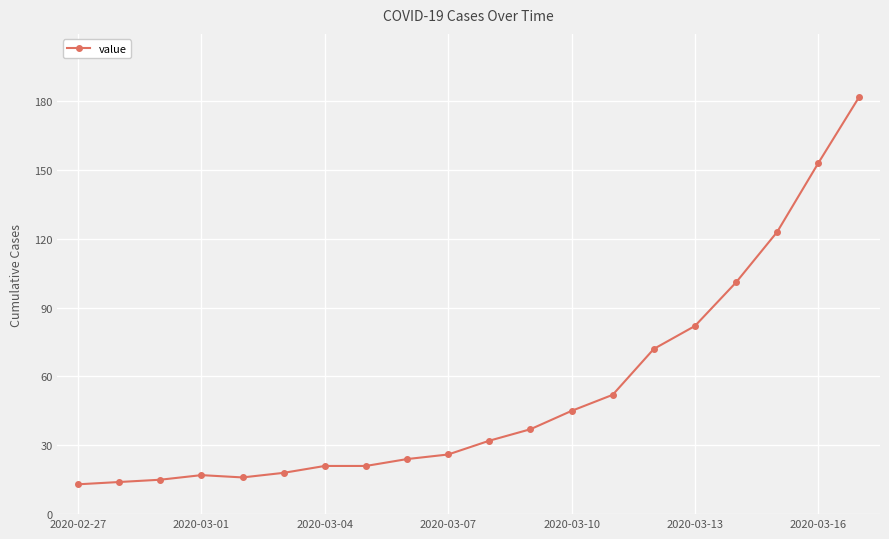

What is the greatest value displayed?

182